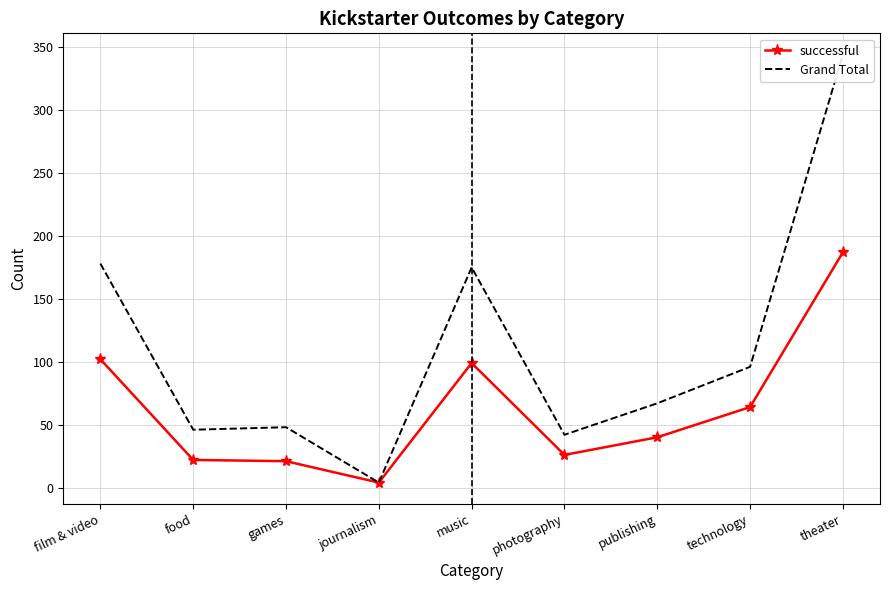

True or false: successful and Grand Total intersect in this chart.

False